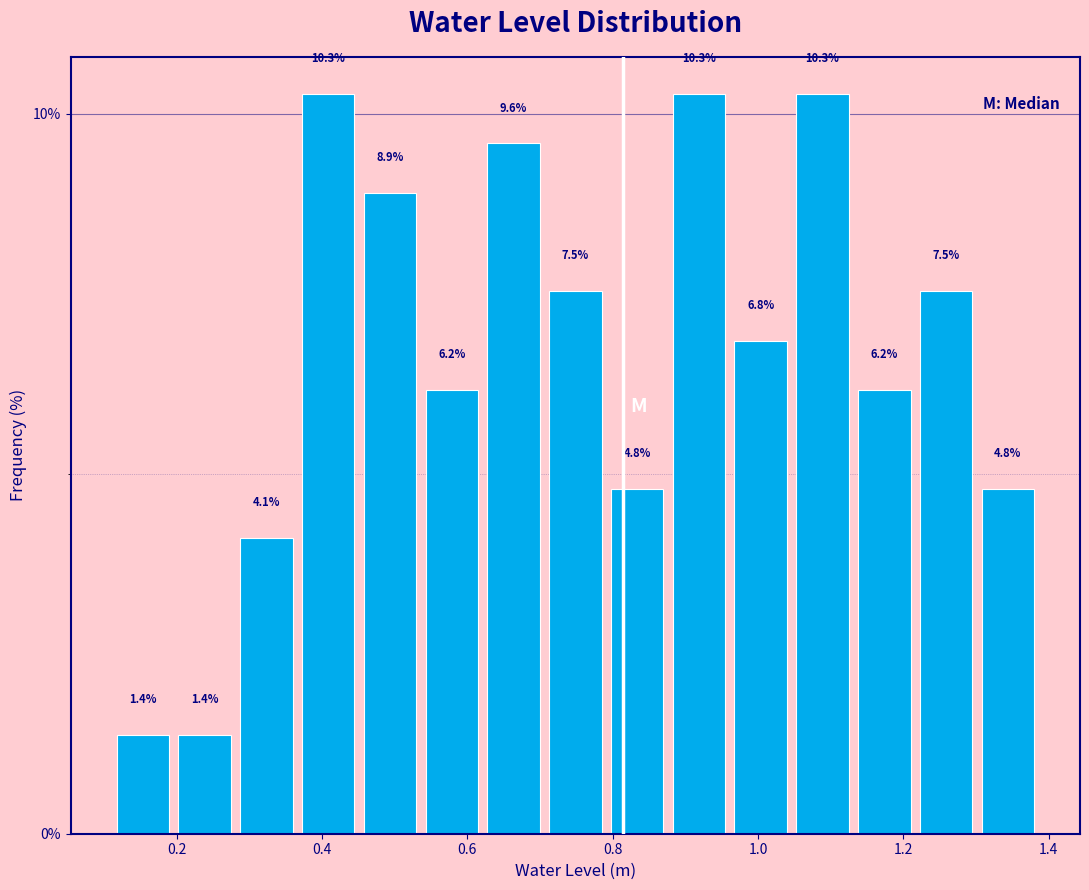

Reading left to right, transcribe this chart: for each bar, give the range it covers on the x-axis and its height. The bar edges are not printed on the chart, so give them approximately, as read against the axis.

0.12 to 0.20: 1.4
0.20 to 0.28: 1.4
0.28 to 0.36: 4.1
0.36 to 0.46: 10.3
0.46 to 0.54: 8.9
0.54 to 0.62: 6.2
0.62 to 0.70: 9.6
0.70 to 0.80: 7.5
0.80 to 0.88: 4.8
0.88 to 0.96: 10.3
0.96 to 1.04: 6.8
1.04 to 1.14: 10.3
1.14 to 1.22: 6.2
1.22 to 1.30: 7.5
1.30 to 1.38: 4.8